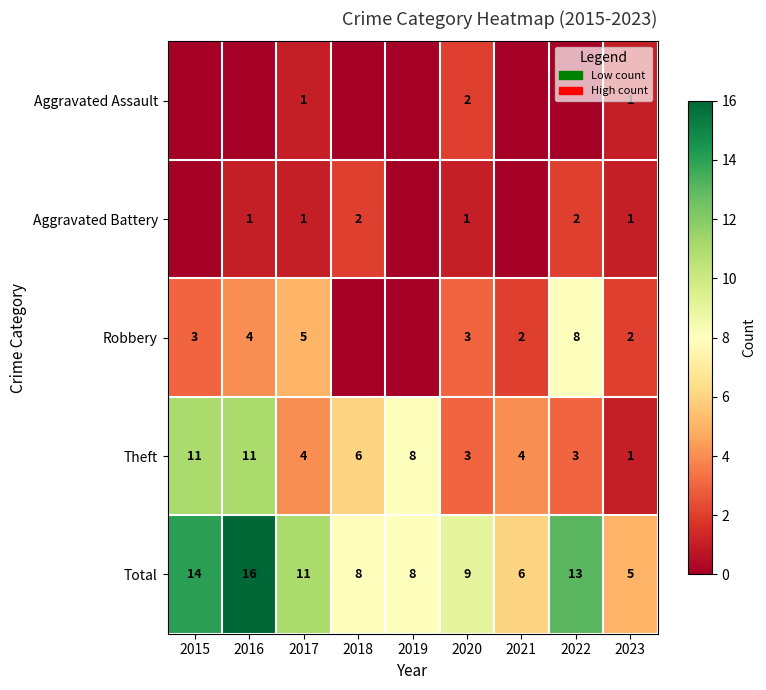

True or false: Aggravated Battery has a value of 1 at 2018.

False